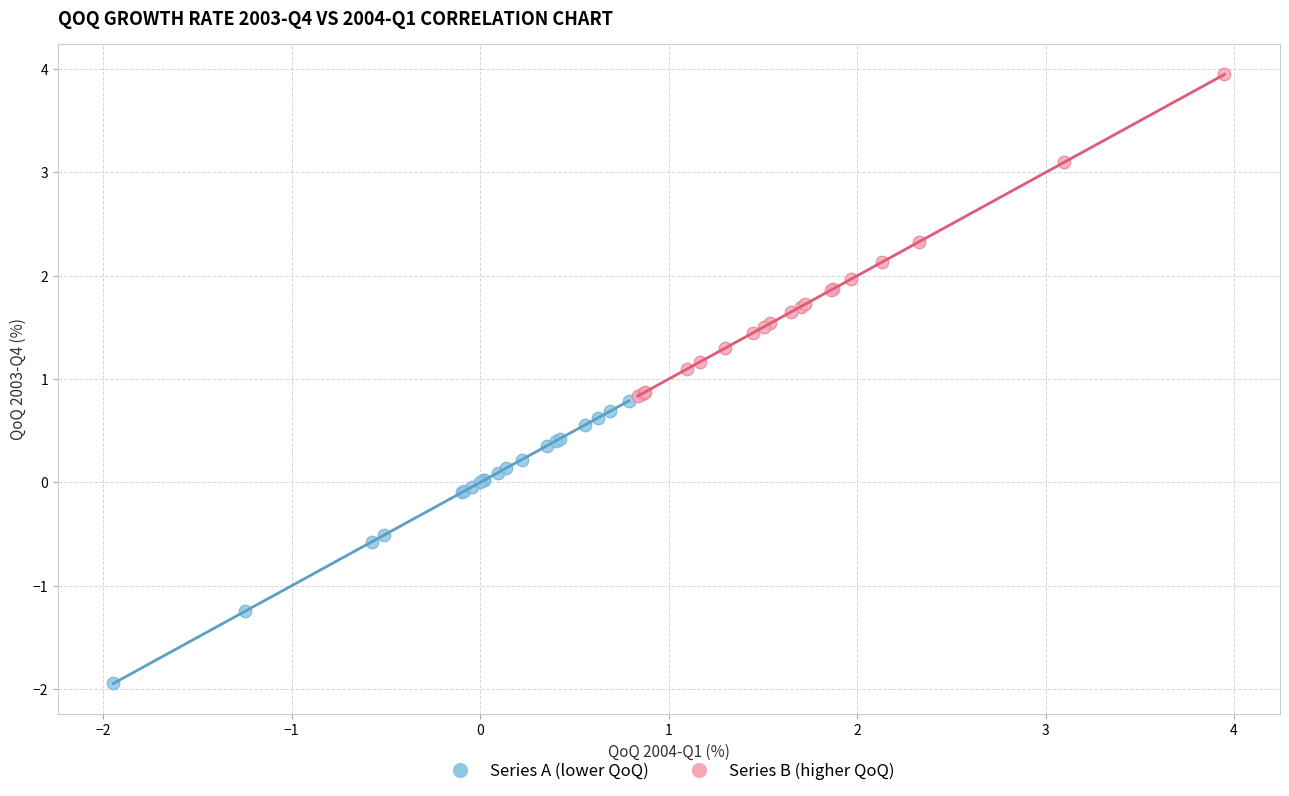

Which series contains the highest Y value?

Series B (higher QoQ)